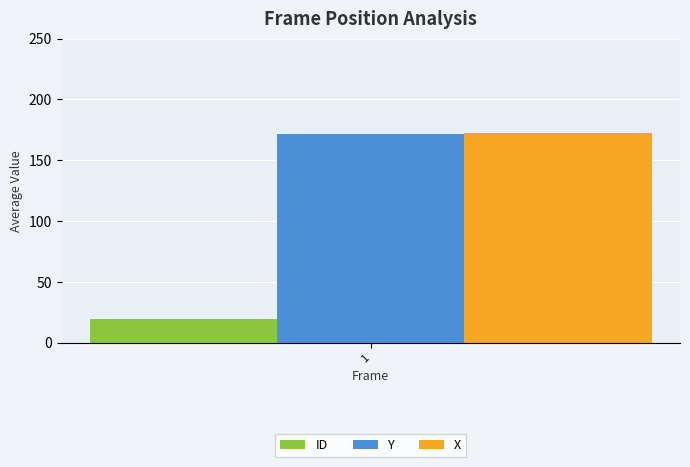

How many groups of bars are there?

1